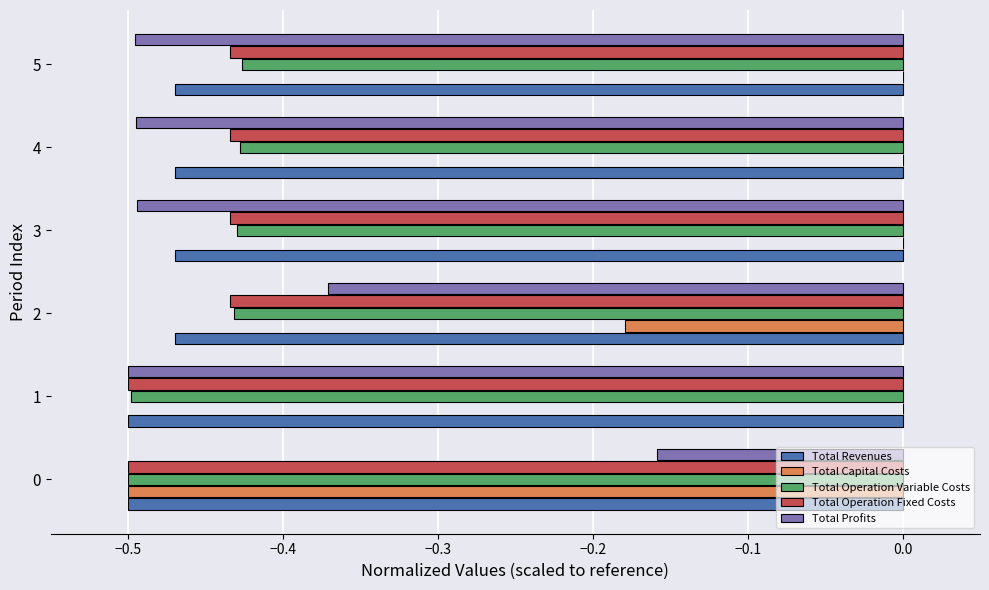

True or false: Total Revenues has a value of -0.3 at 1.

False